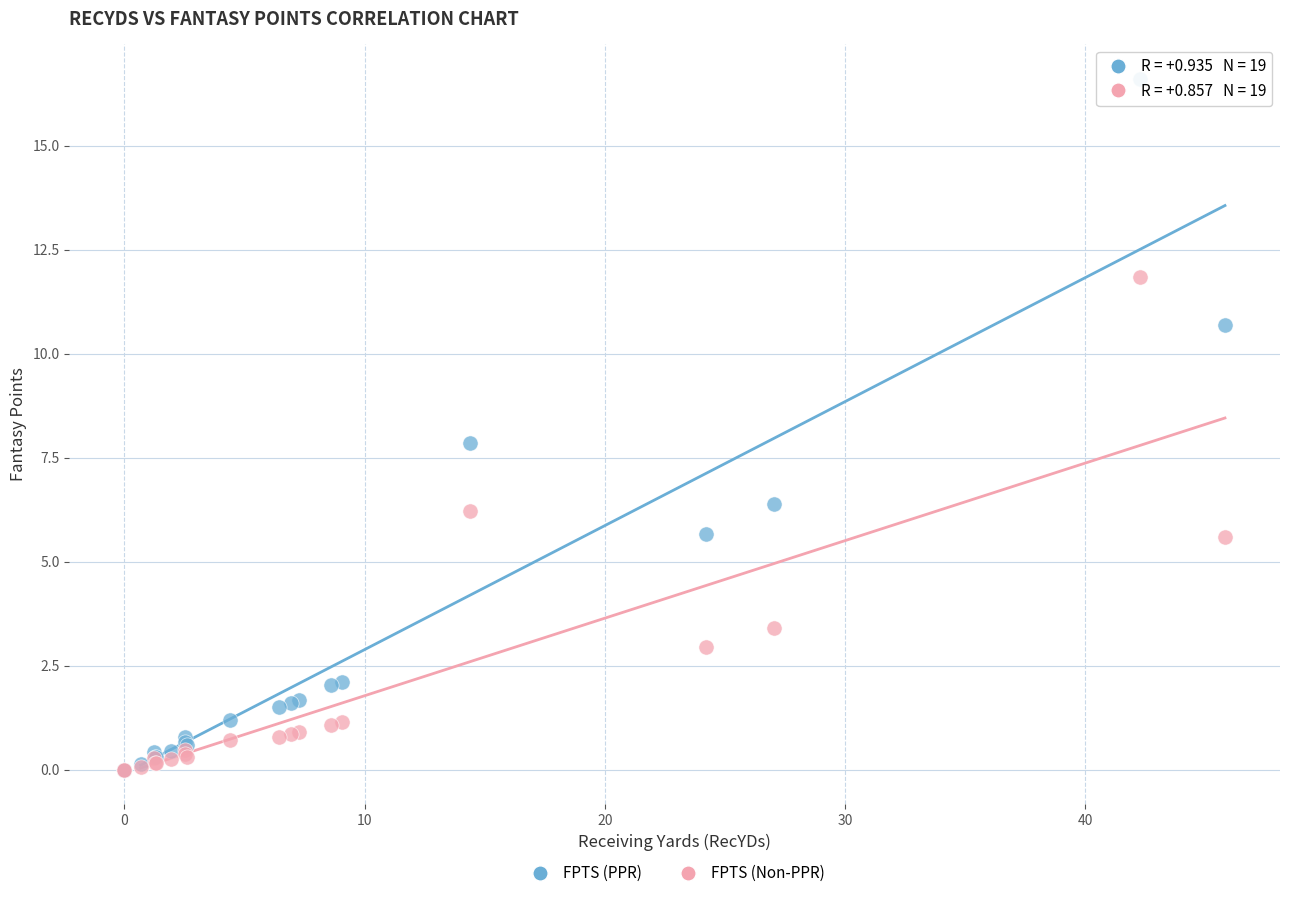

Which series contains the highest Y value?

FPTS (PPR)